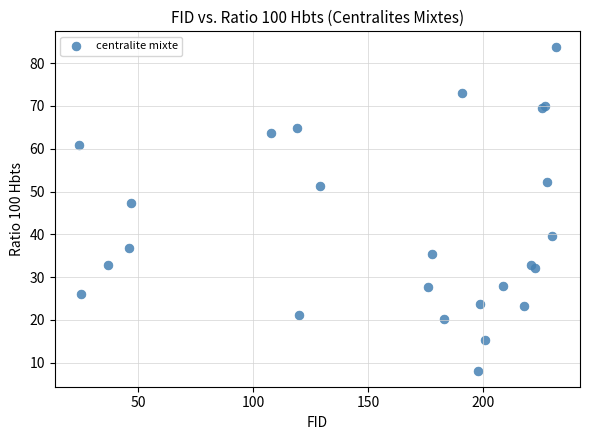

What Y value in the scatter plot is closest to 45?

47.2